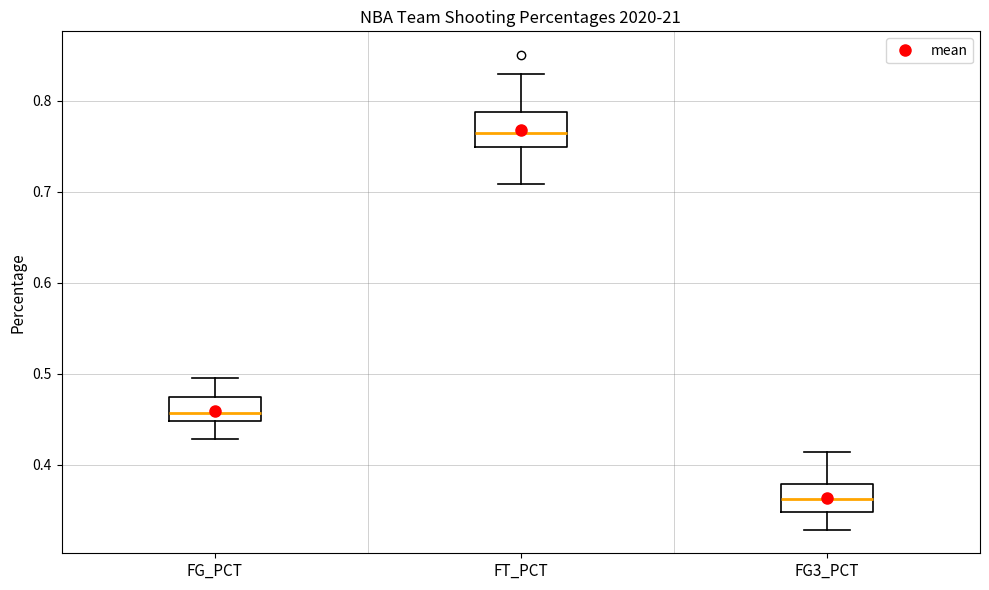

Where is the upper edge of the box for FG_PCT on the y-axis? The values are not printed on the chart, so give them approximately, as read against the axis.

0.47